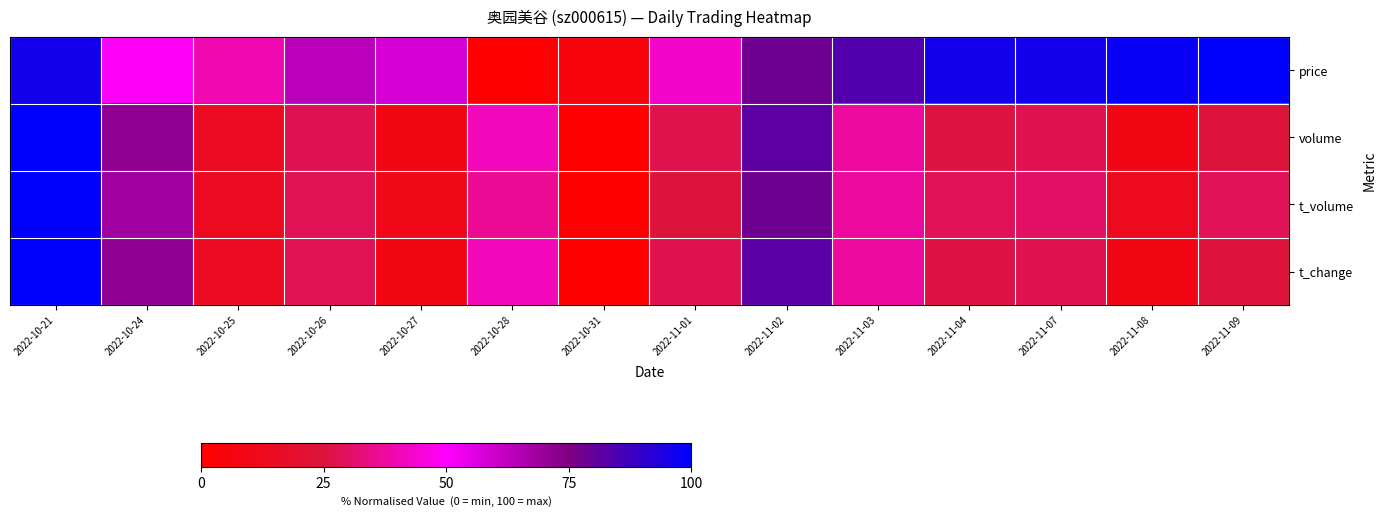

At how many categories does at least one series exceed 59?

9